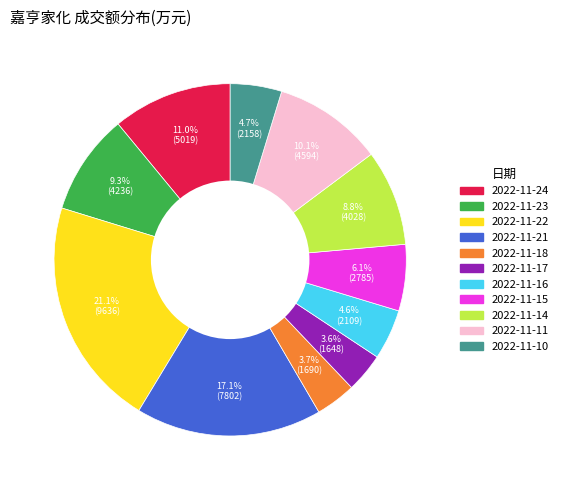

What is the largest slice in the pie chart?

2022-11-22